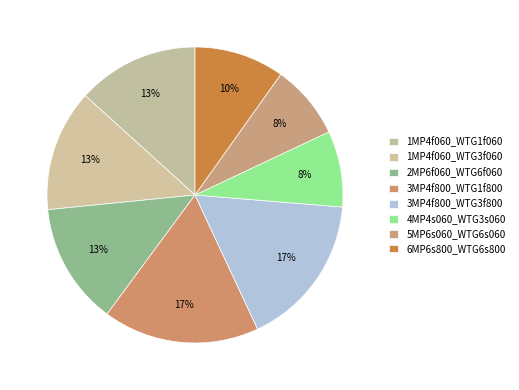

Count the number of slices in the pie.

8